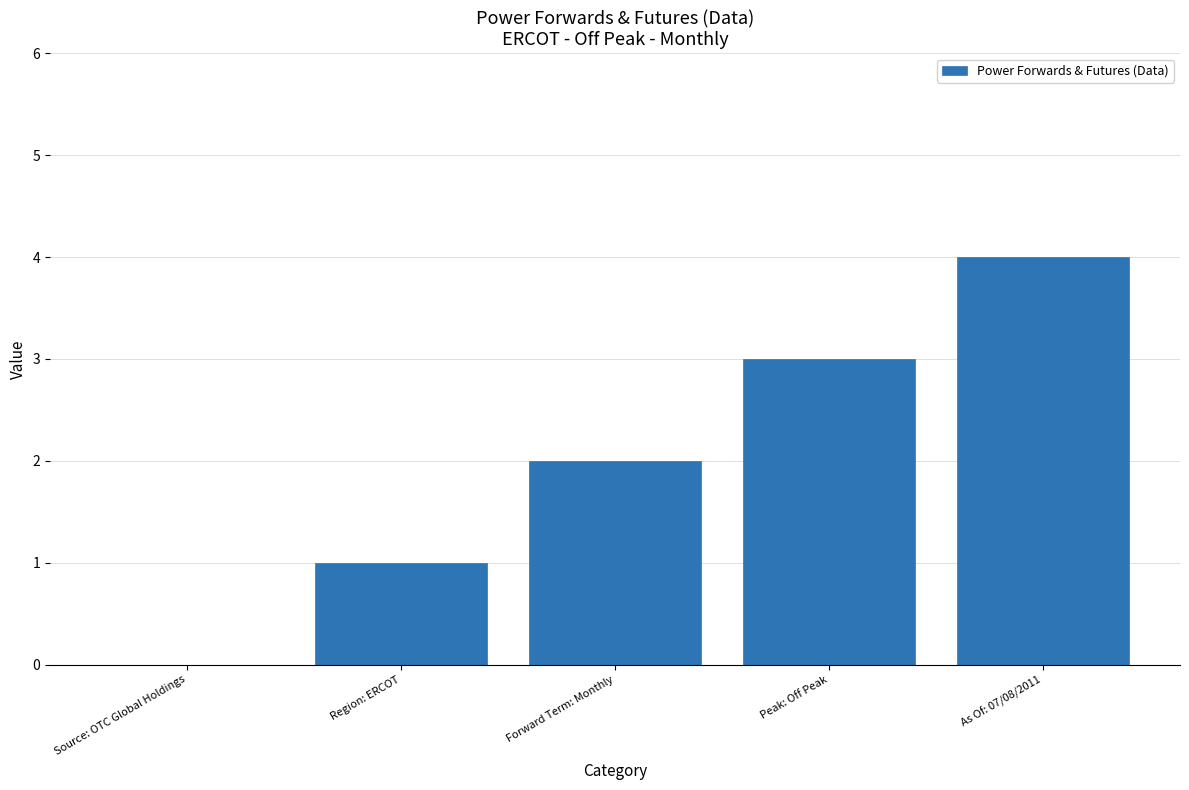

Reading left to right, transcribe all the data shown in this chart.

0	1	2	3	4